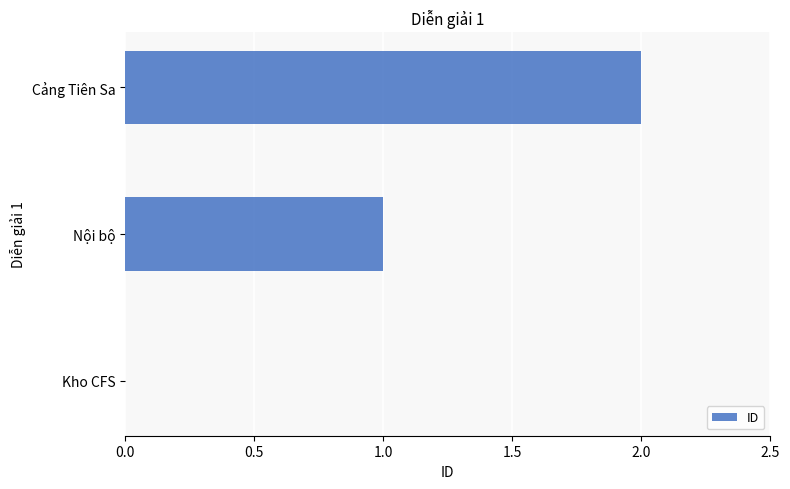

What is the ratio of the value at Nội bộ to the value at Cảng Tiên Sa?

0.5